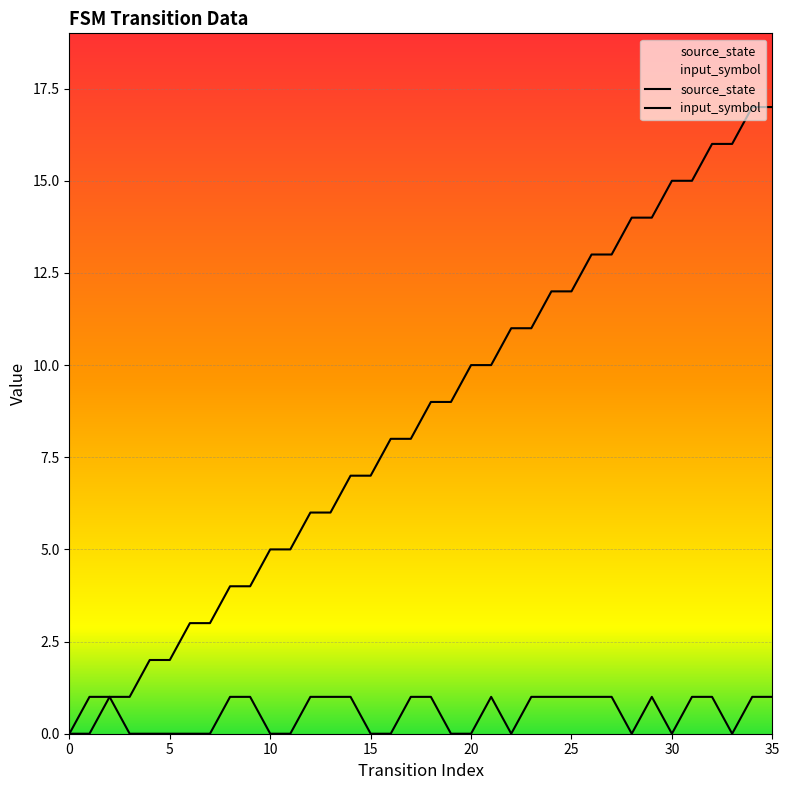

Reading left to right, what are all the values shown in this chart?

source_state: 0=0	1=0	2=1	3=1	4=2	5=2	6=3	7=3	8=4	9=4	10=5	11=5	12=6	13=6	14=7	15=7	16=8	17=8	18=9	19=9	20=10	21=10	22=11	23=11	24=12	25=12	26=13	27=13	28=14	29=14	30=15	31=15	32=16	33=16	34=17	35=17
input_symbol: 0=0	1=1	2=1	3=0	4=0	5=0	6=0	7=0	8=1	9=1	10=0	11=0	12=1	13=1	14=1	15=0	16=0	17=1	18=1	19=0	20=0	21=1	22=0	23=1	24=1	25=1	26=1	27=1	28=0	29=1	30=0	31=1	32=1	33=0	34=1	35=1